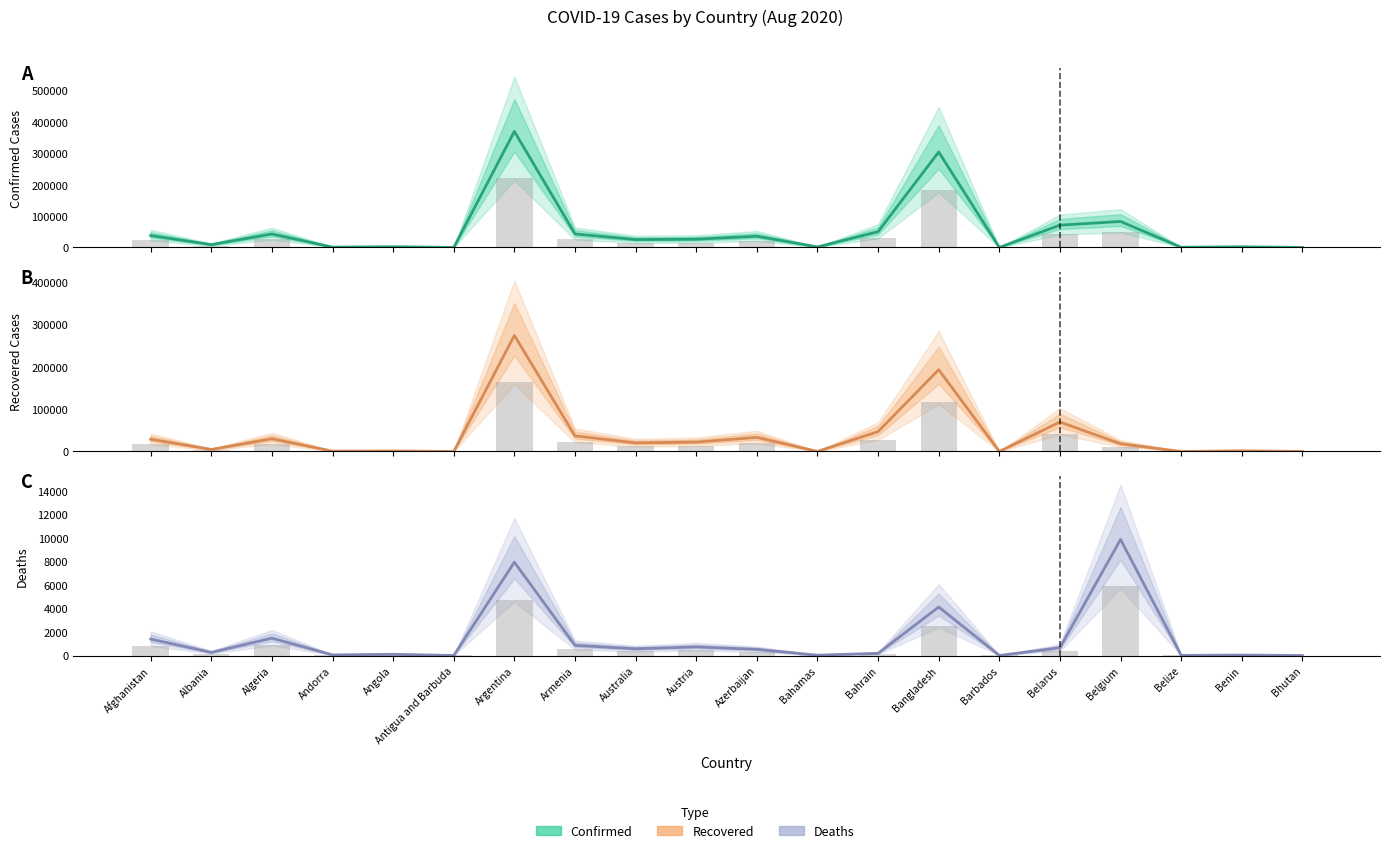

The Confirmed series shows 45638.0 at Belgium. True or false?

False